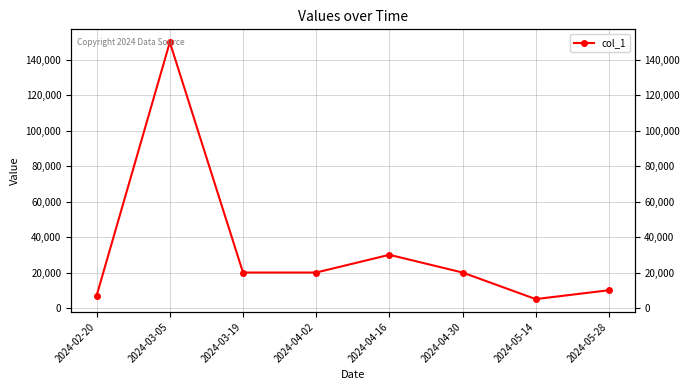

What position from the left is 2024-05-14?

7